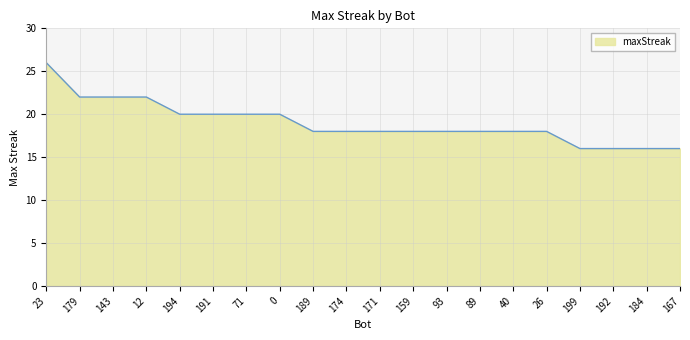

Approximately how many times larger is the value at 192 compared to 194?

0.8